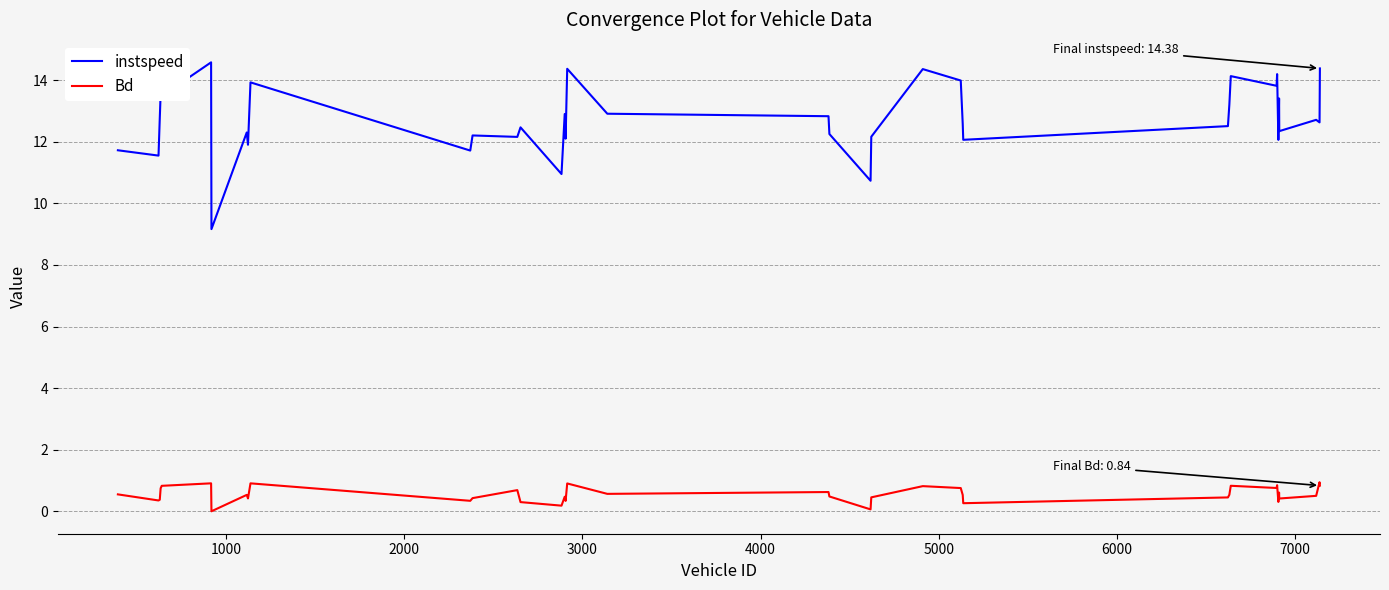

What is the maximum value for instspeed?

14.6